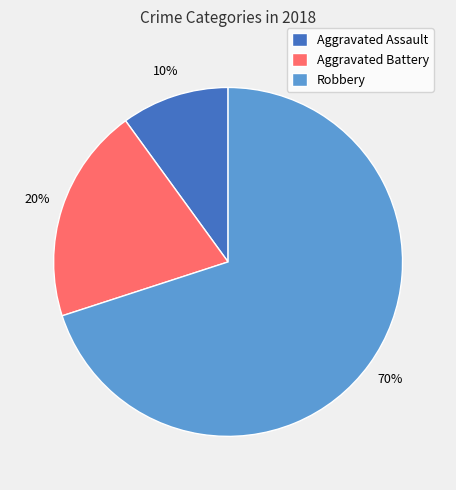

Is it true that Robbery is 70% of the pie?

True